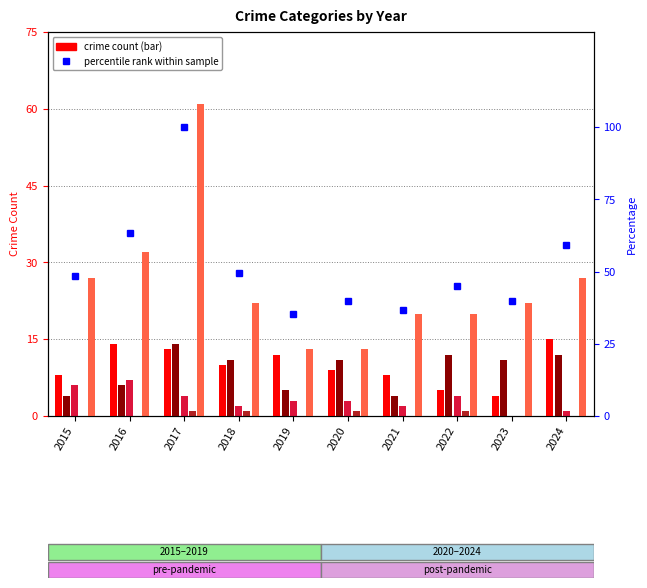

The value of Robbery at 2024 is 27.0. True or false?

True